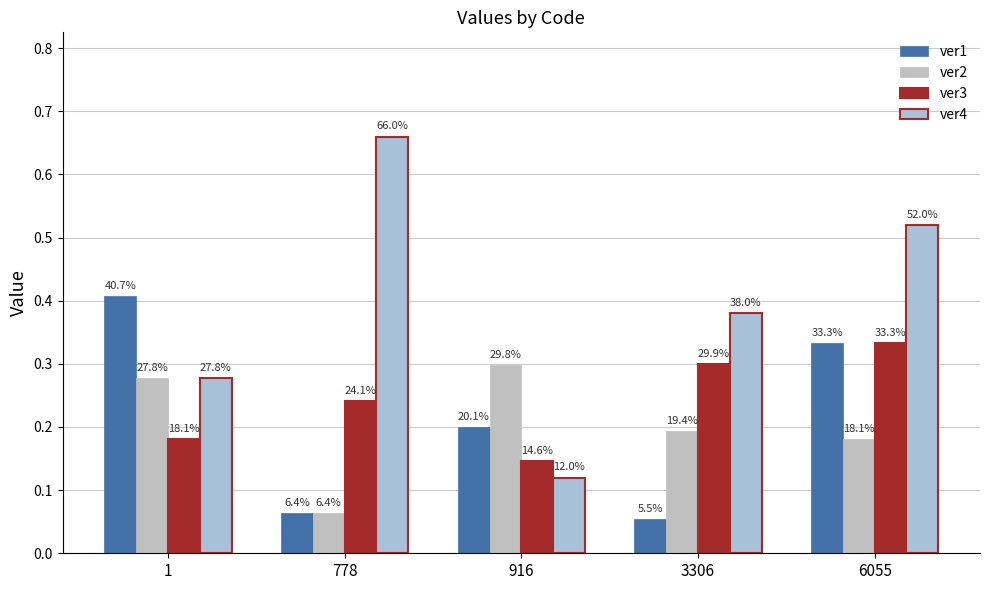

The value of ver4 at 1 is 0.3. True or false?

True